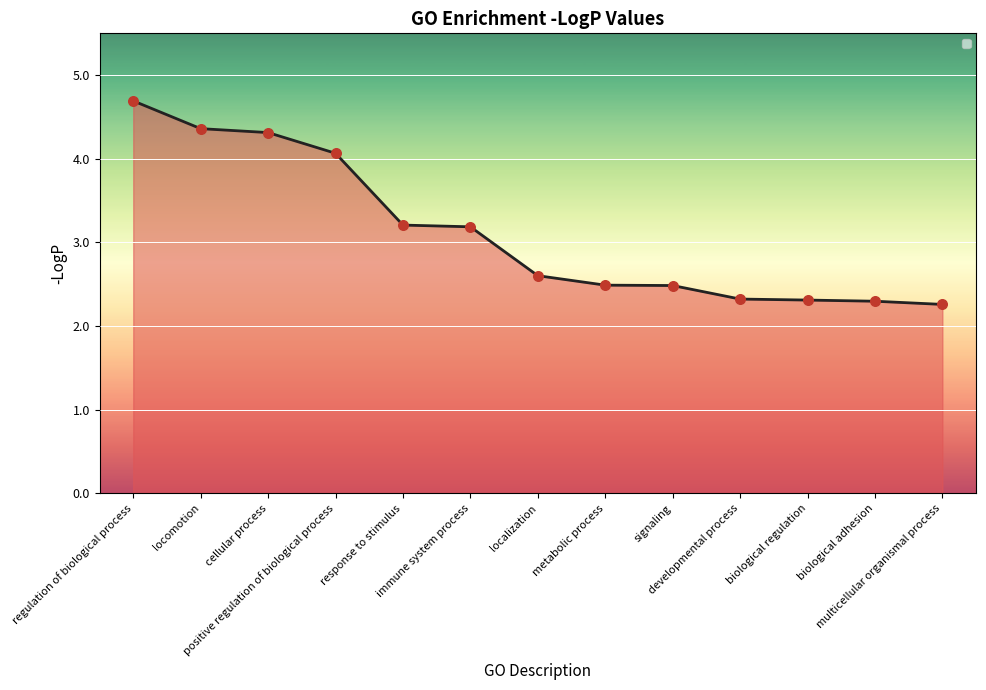

Approximately how many times larger is the value at metabolic process compared to developmental process?

1.1